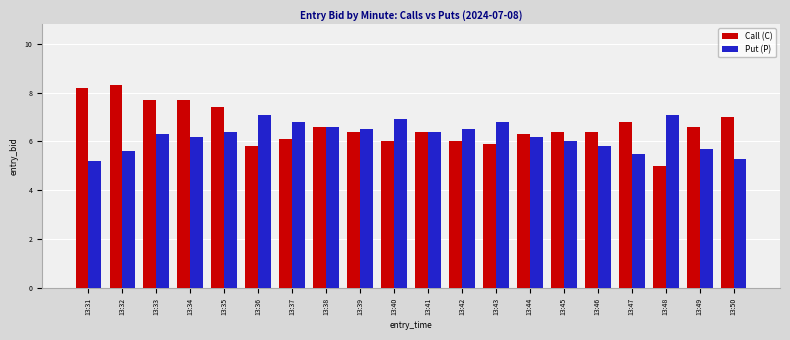

What is the difference between the maximum and second lowest values in the Call (C) series?

2.5